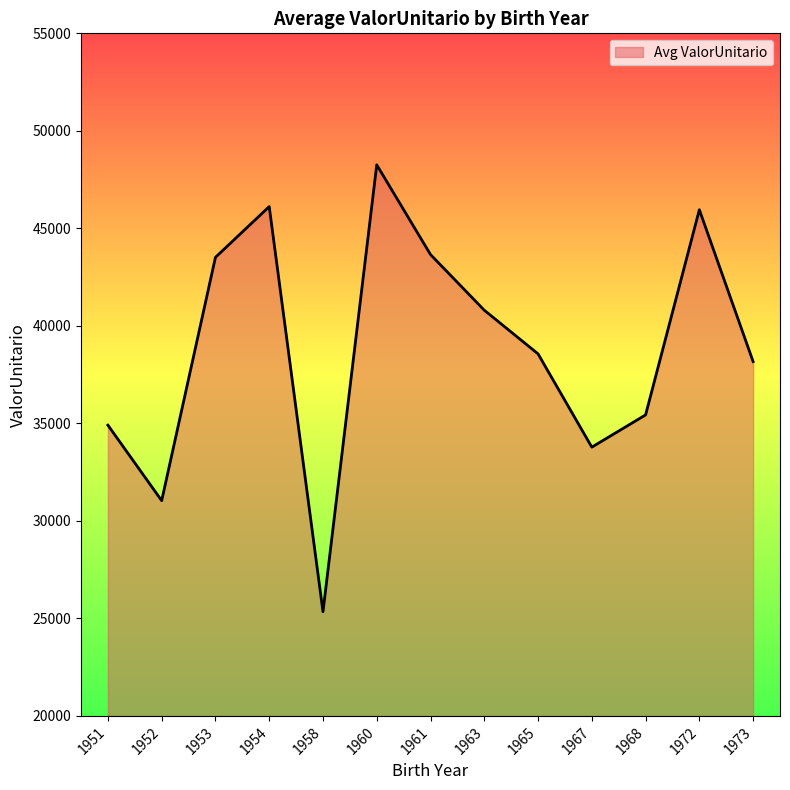

What is the difference between the values at 1958 and 1951?

9565.3